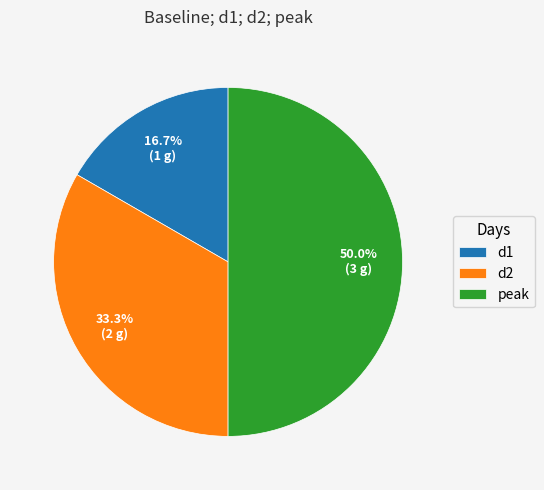

How many segments does this pie chart have?

3